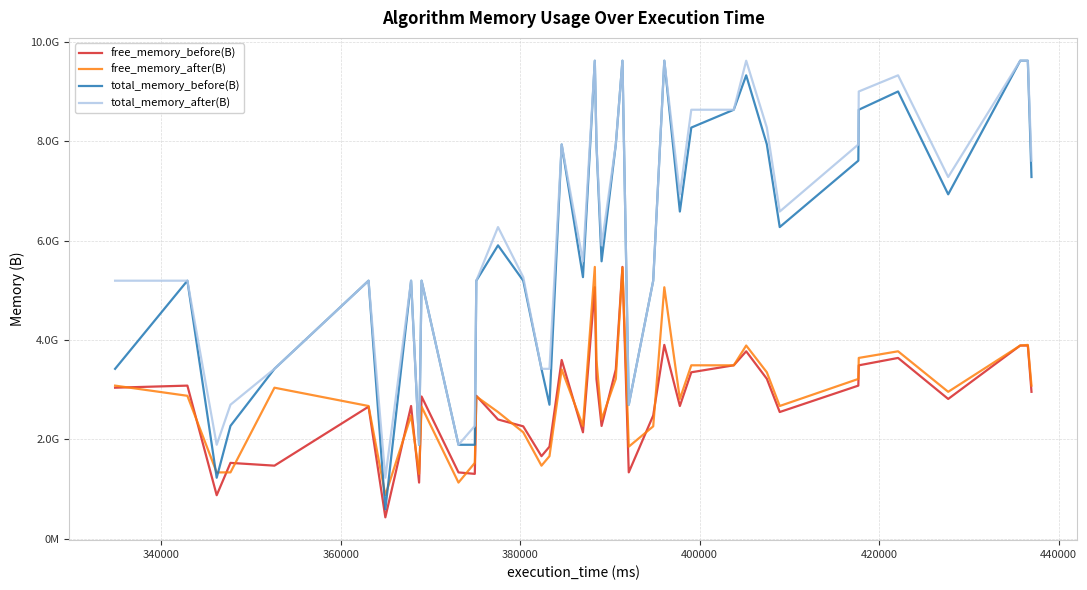

What are all the series names shown in the legend?

free_memory_before(B), free_memory_after(B), total_memory_before(B), total_memory_after(B)